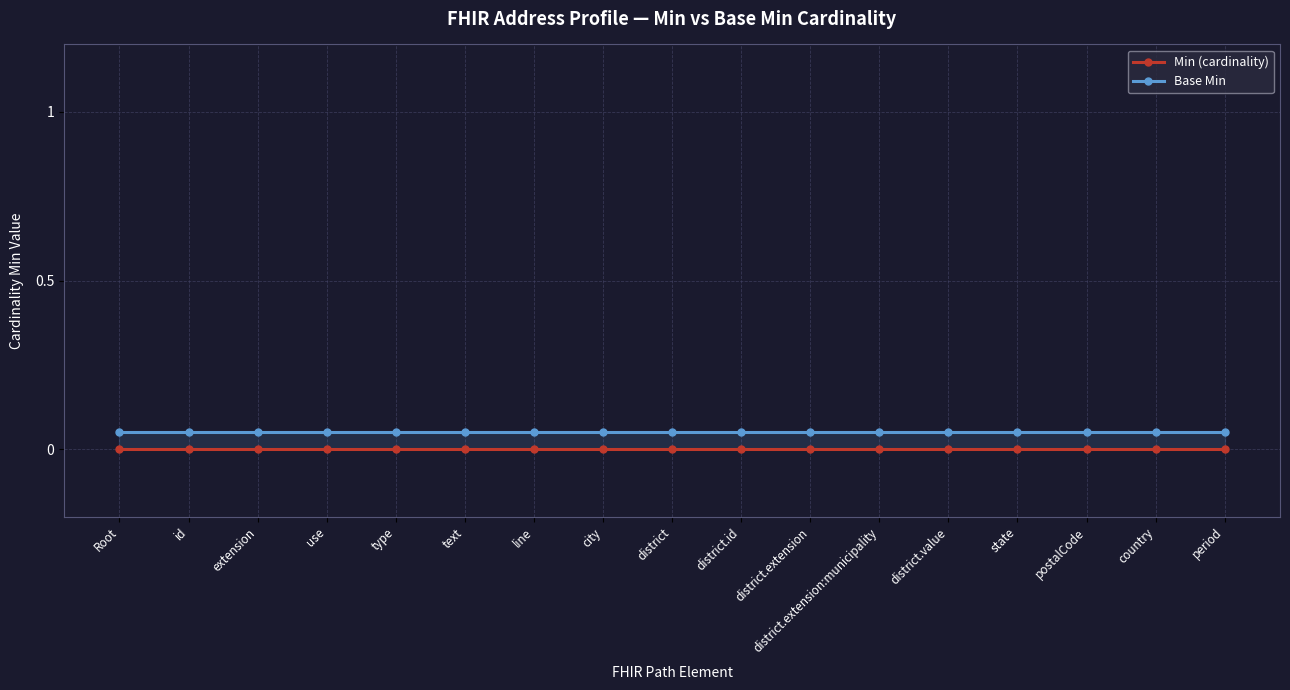

At how many categories does at least one series exceed 0?

17